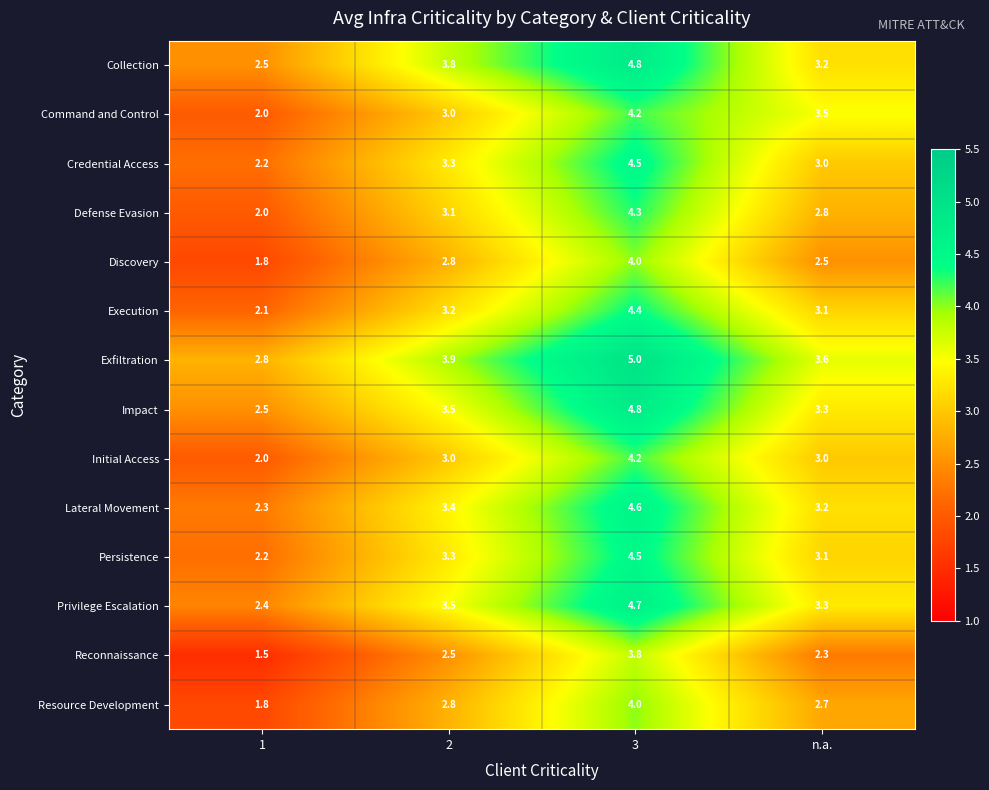

What is the total value across all series at 3?

61.8